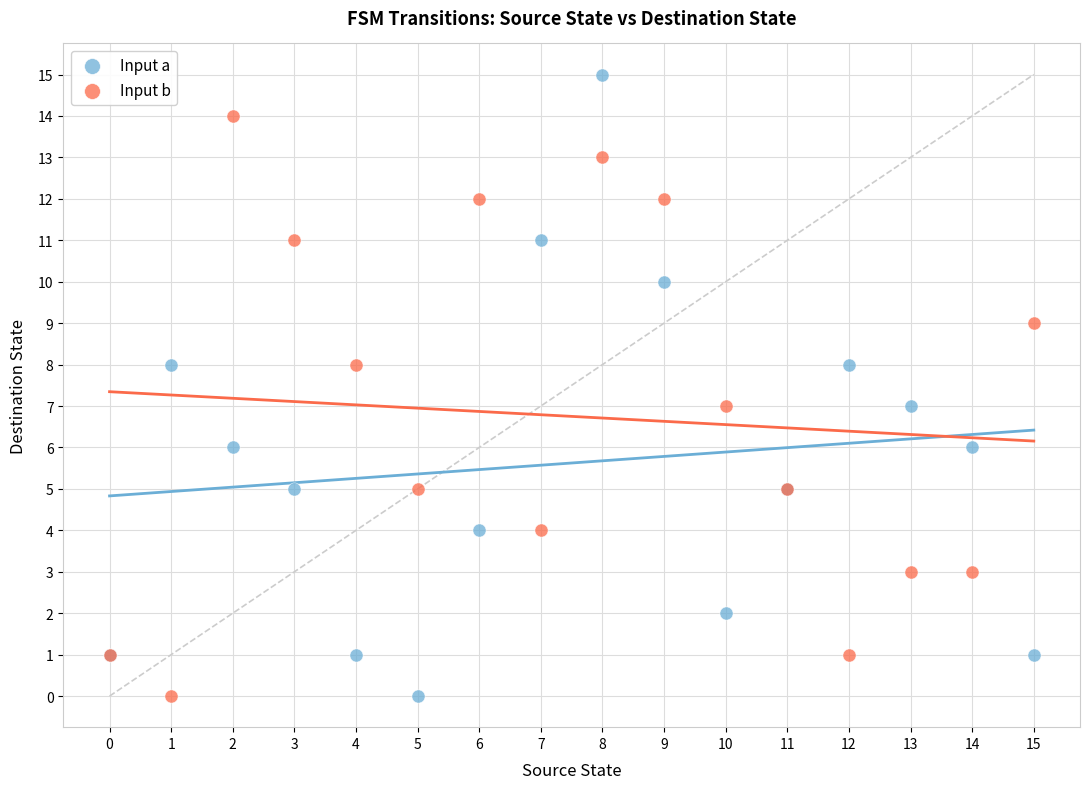

Which series reaches the maximum Y coordinate?

Input a